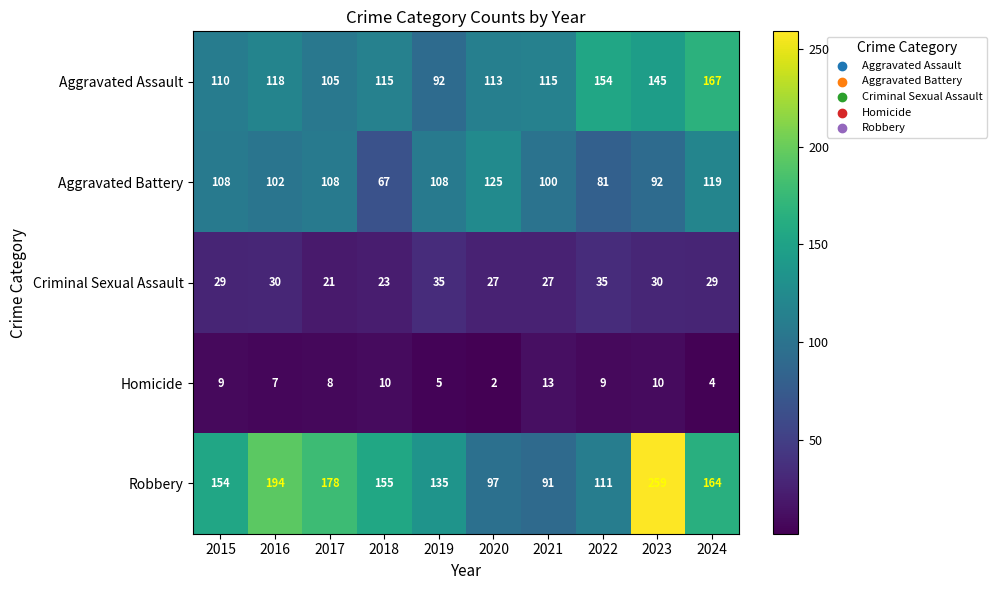

What is the sum of all Criminal Sexual Assault values?

286